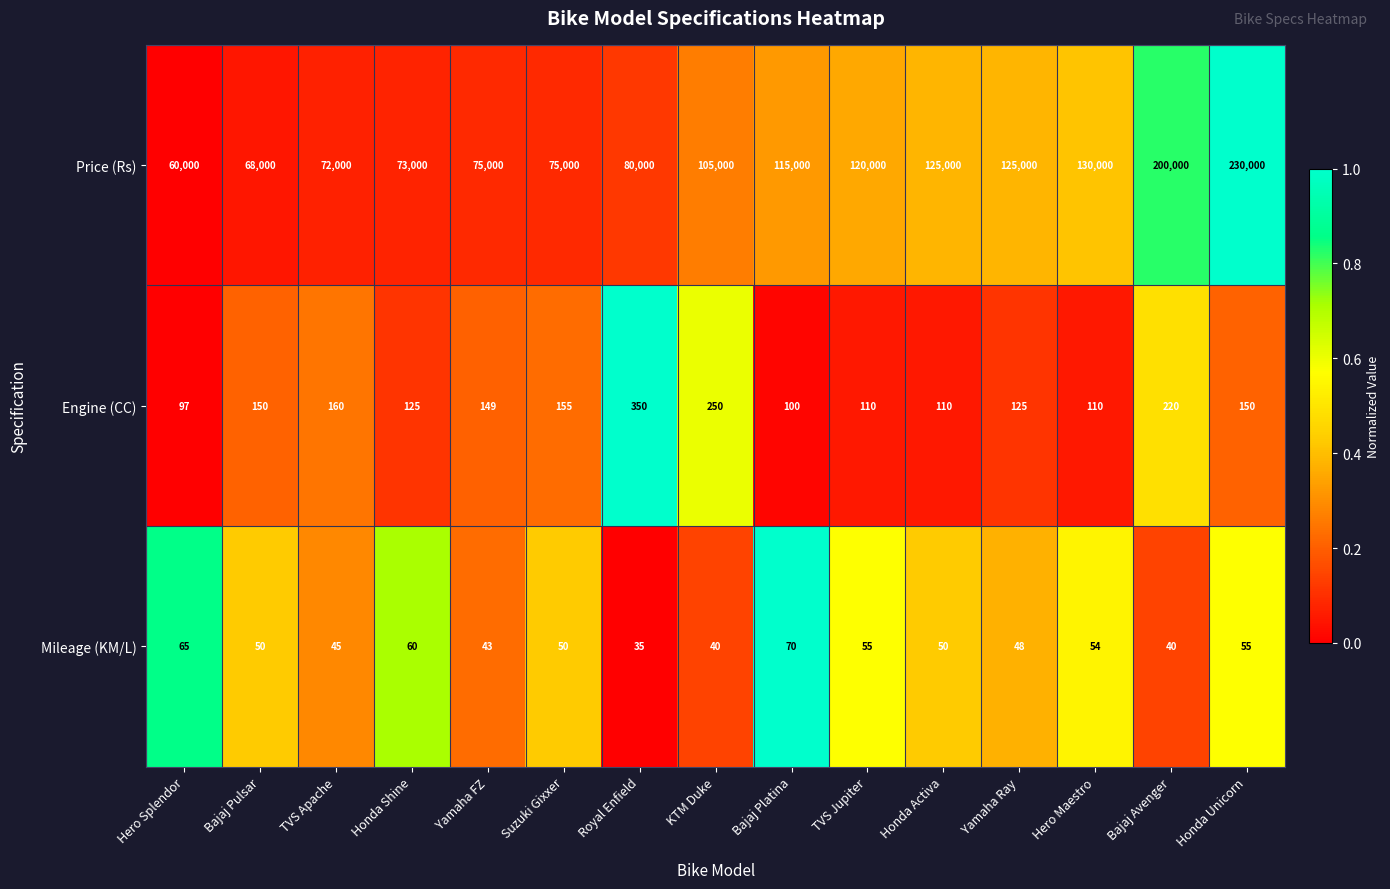

The value of Price (Rs) at TVS Jupiter is 120000. True or false?

True